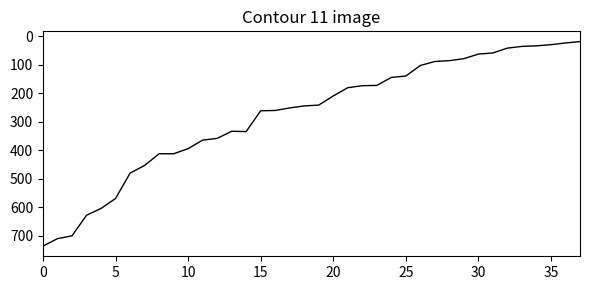

What is the maximum value shown in the chart?

737